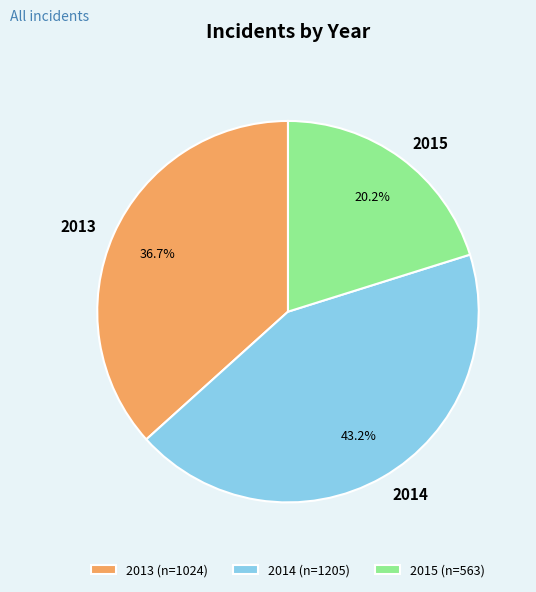

Combined, do 2014 and 2015 account for over 50%?

Yes